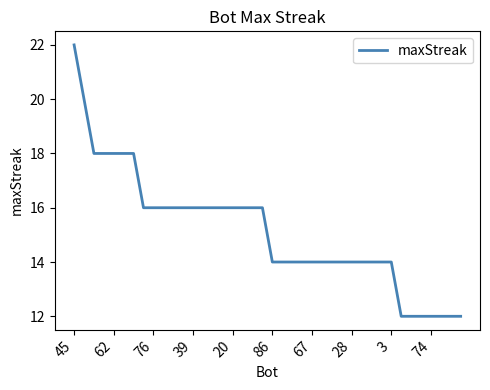

What is the greatest value displayed?

22